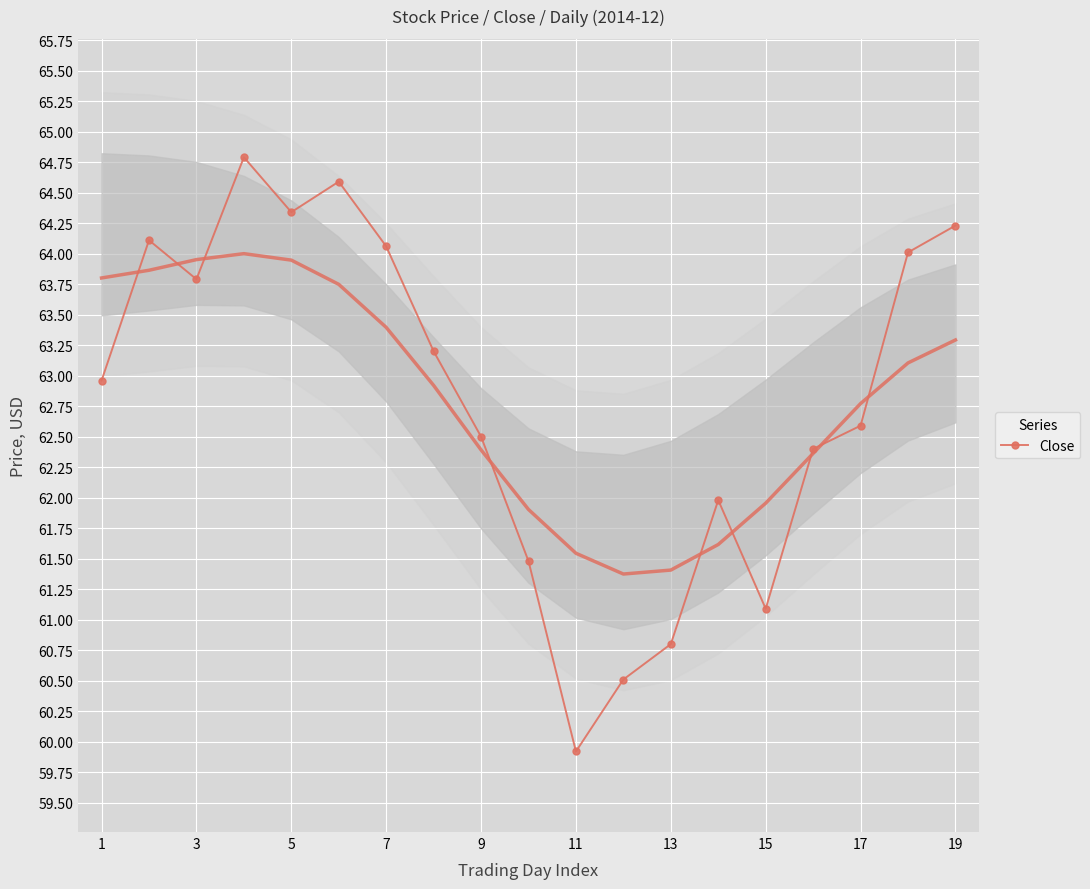

How many points are lower than both their immediate neighbors (excluding endpoints)?

4